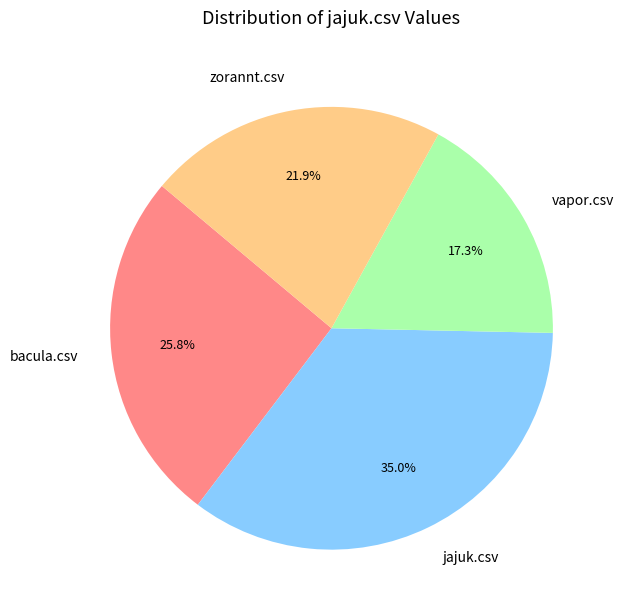

To the nearest percent, what is the average slice percentage?

25%